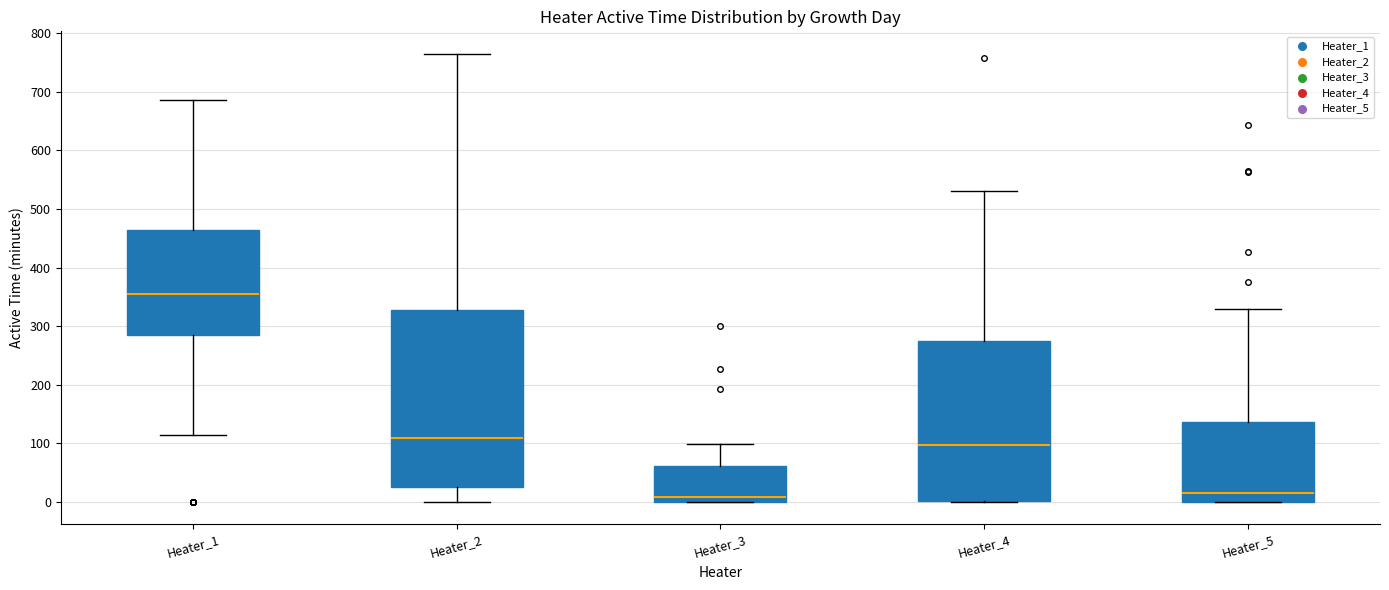

Reading left to right, transcribe this box plot: for each box, give where its median line is, the range the box spans, and where its two whiskers end, as read against the y-axis. The values are not printed on the chart, so give them approximately, as read against the axis.

Heater_1: median 350, box 280 to 460, whiskers 120 to 690
Heater_2: median 110, box 30 to 330, whiskers 0 to 770
Heater_3: median 10, box 0 to 60, whiskers 0 to 100
Heater_4: median 100, box 0 to 270, whiskers 0 to 530
Heater_5: median 10, box 0 to 140, whiskers 0 to 330